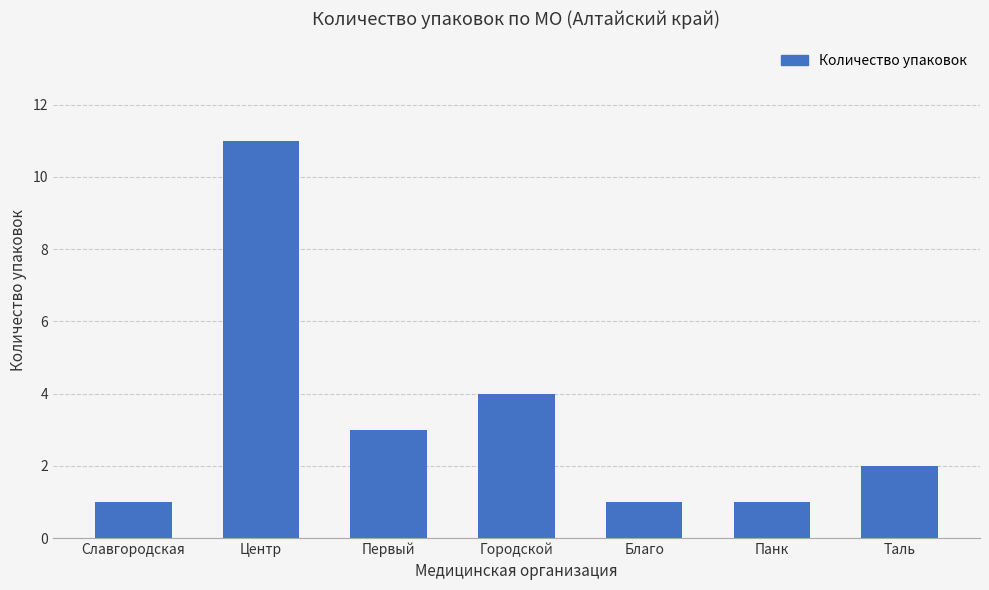

Is it true that the value at Панк is 1?

True